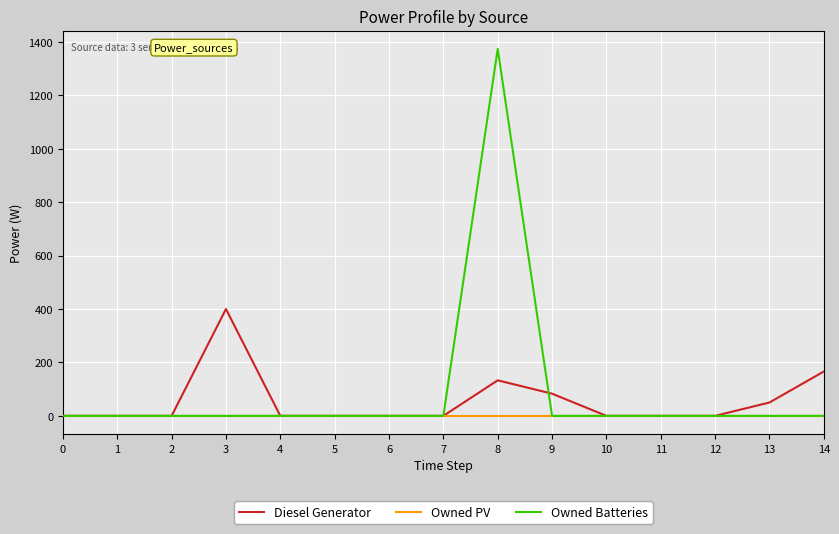

List the series in order of their overall mean, highest first.

Owned Batteries, Diesel Generator, Owned PV